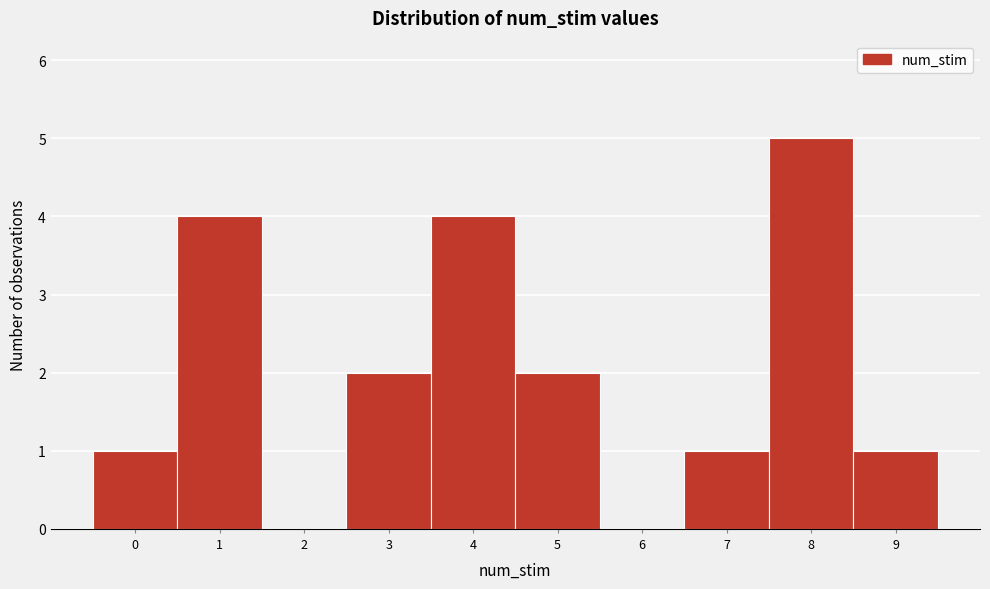

Reading left to right, transcribe this chart: for each bar, give the range it covers on the x-axis and its height. The values are not printed on the chart, so give them approximately, as read against the axis.

-0.5 to 0.5: 1
0.5 to 1.5: 4
1.5 to 2.5: 0
2.5 to 3.5: 2
3.5 to 4.5: 4
4.5 to 5.5: 2
5.5 to 6.5: 0
6.5 to 7.5: 1
7.5 to 8.5: 5
8.5 to 9.5: 1